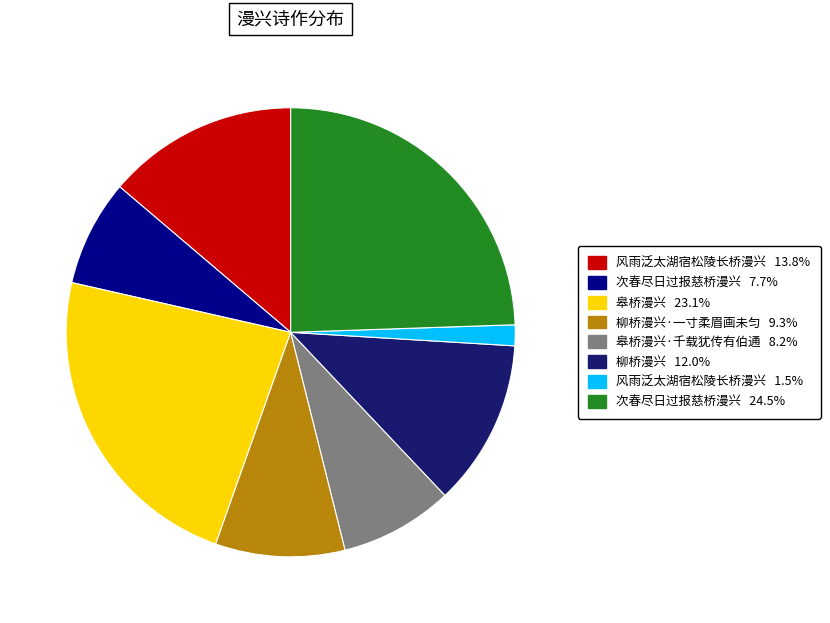

Is there a majority slice in this chart?

No